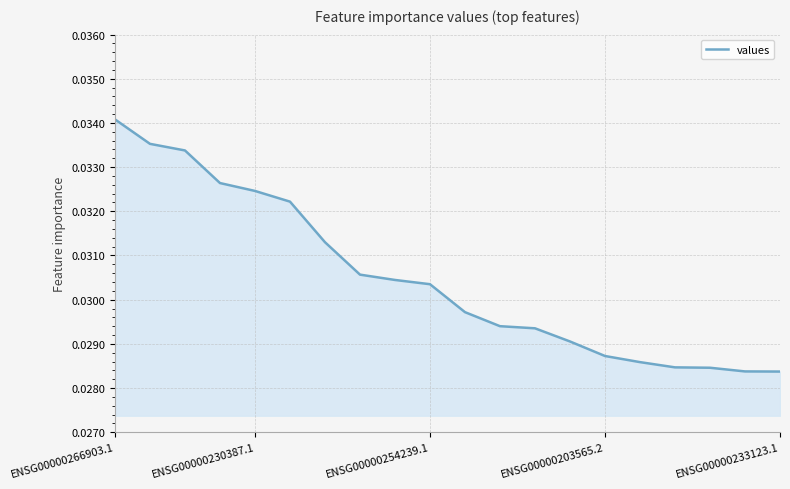

Does the chart display data point markers on the line(s)?

No